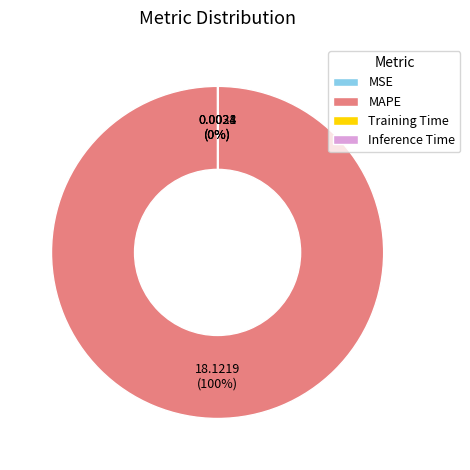

Which category accounts for the majority?

MAPE